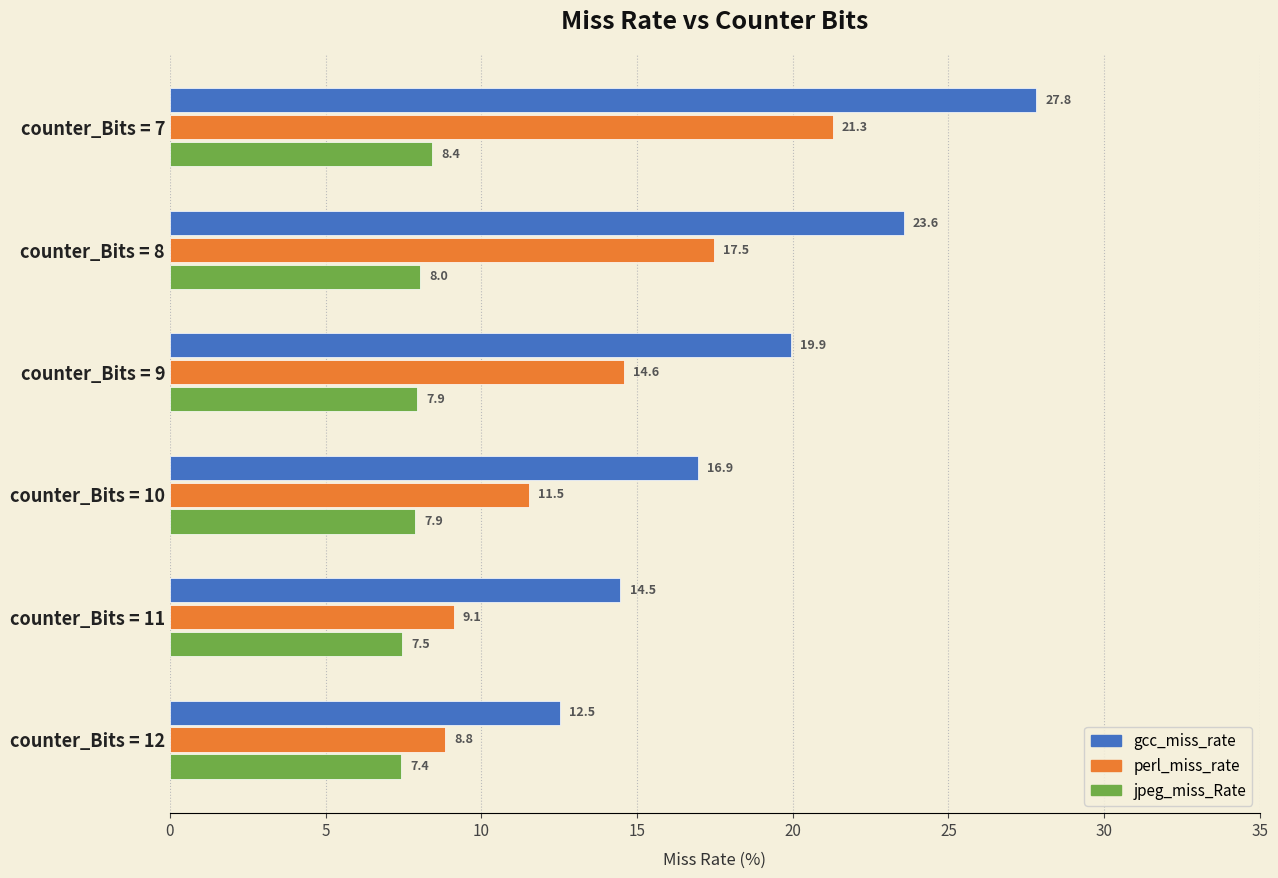

At how many categories does at least one series exceed 25?

1